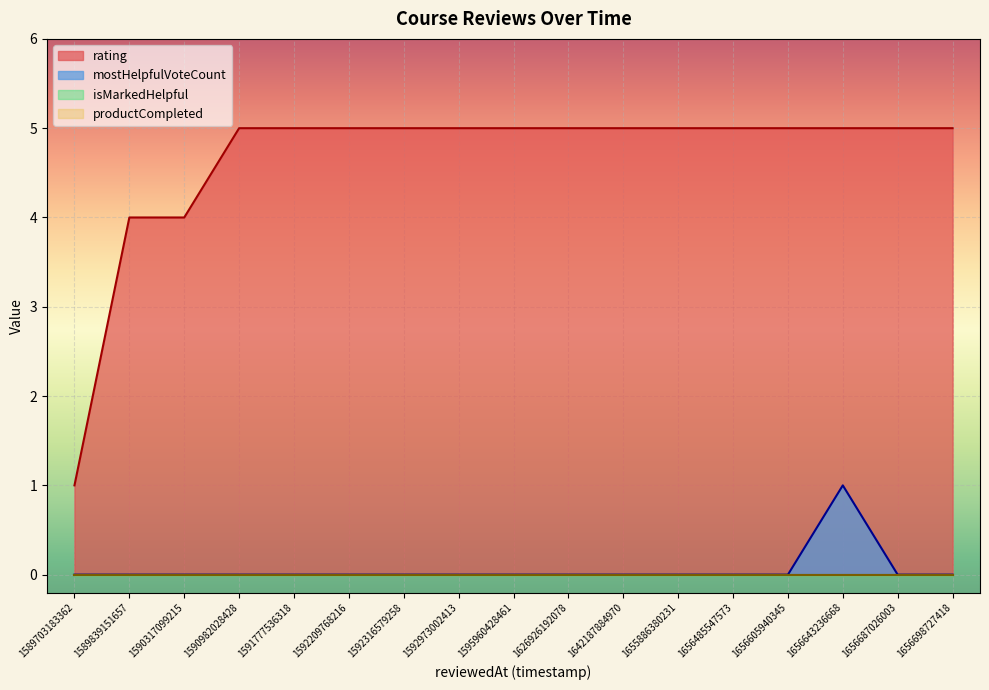

What is the difference between the maximum and minimum values in the rating series?

4